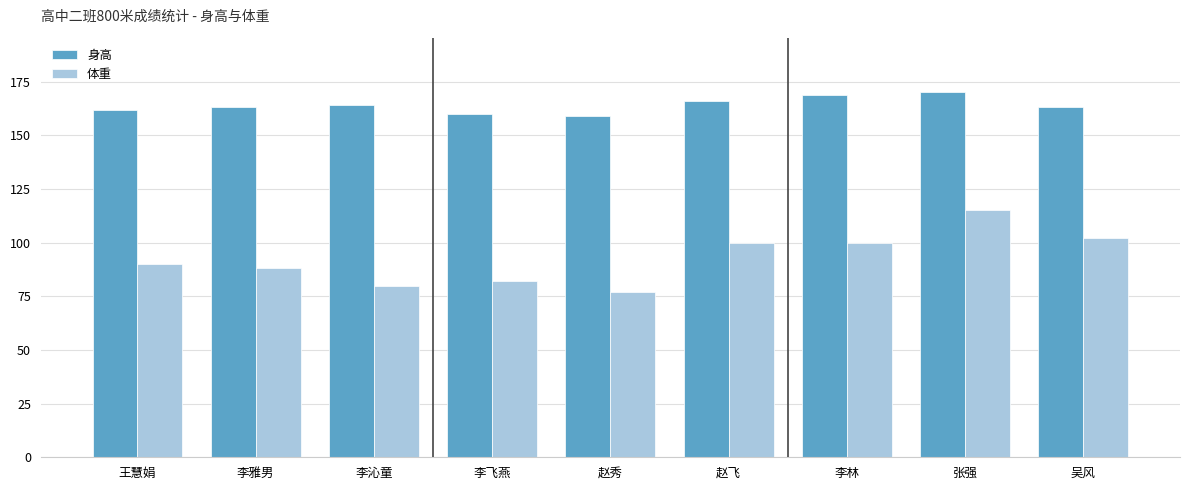

What is the spread (max minus min) of values at 李沁童?

84